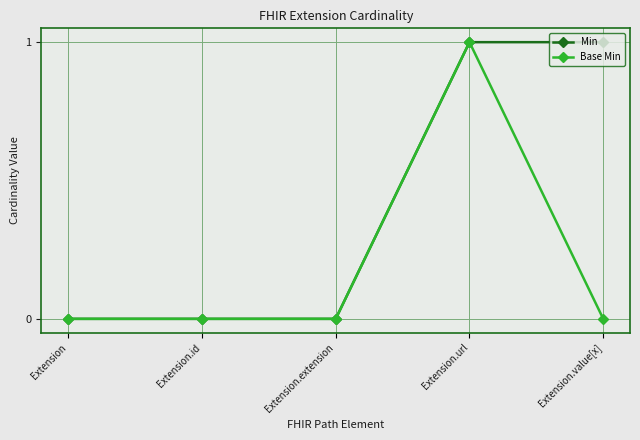

True or false: Base Min has more than 2 interior local peaks.

False